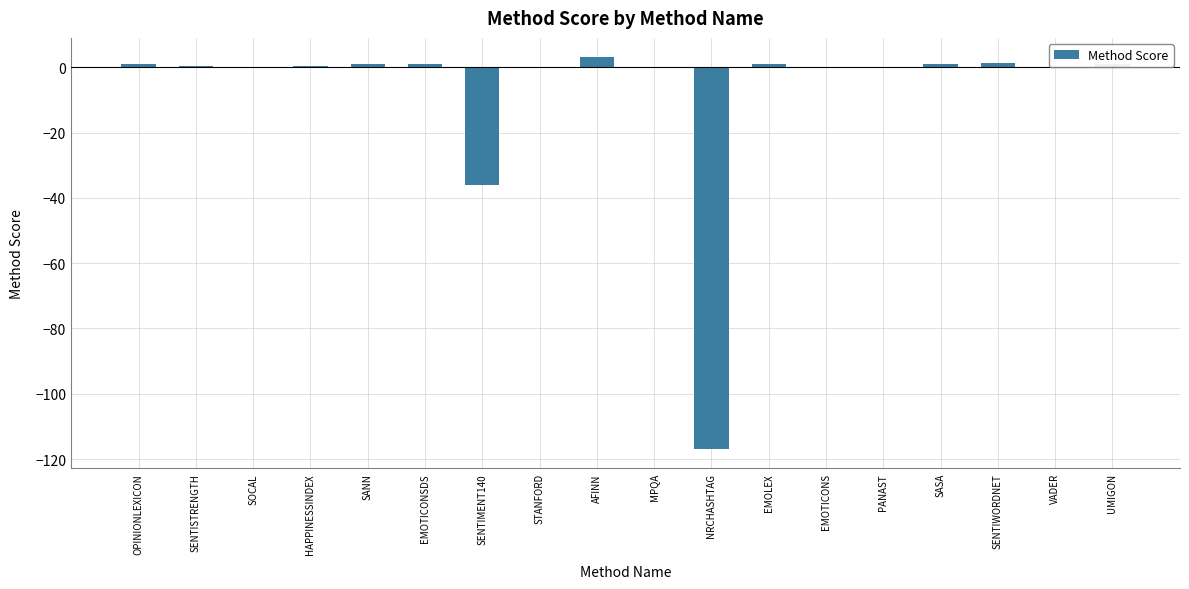

Where is the data nearest to the value -56?

SENTIMENT140